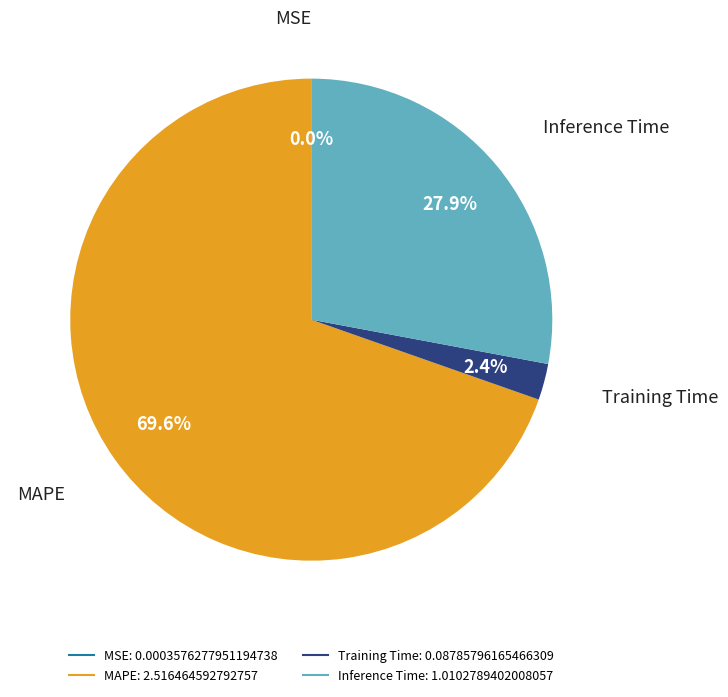

Is there a majority slice in this chart?

Yes